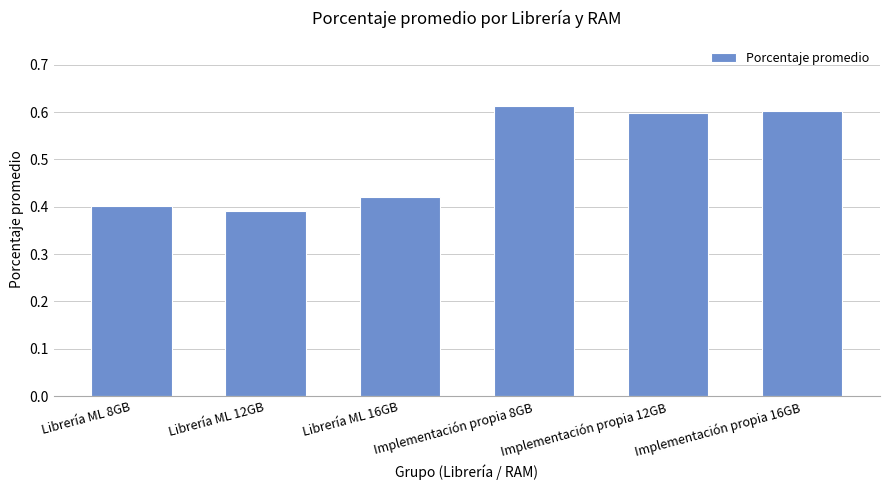

How many values are between 0 and 1?

6